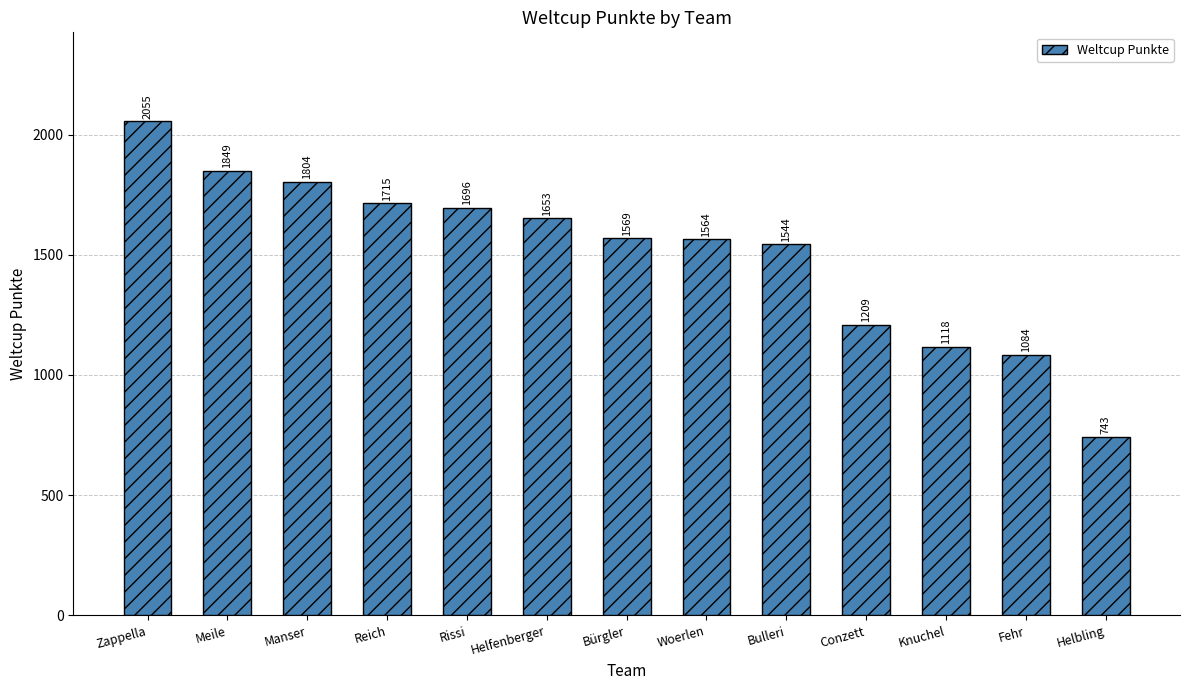

Approximately how many times larger is the value at Helbling compared to Meile?

0.4